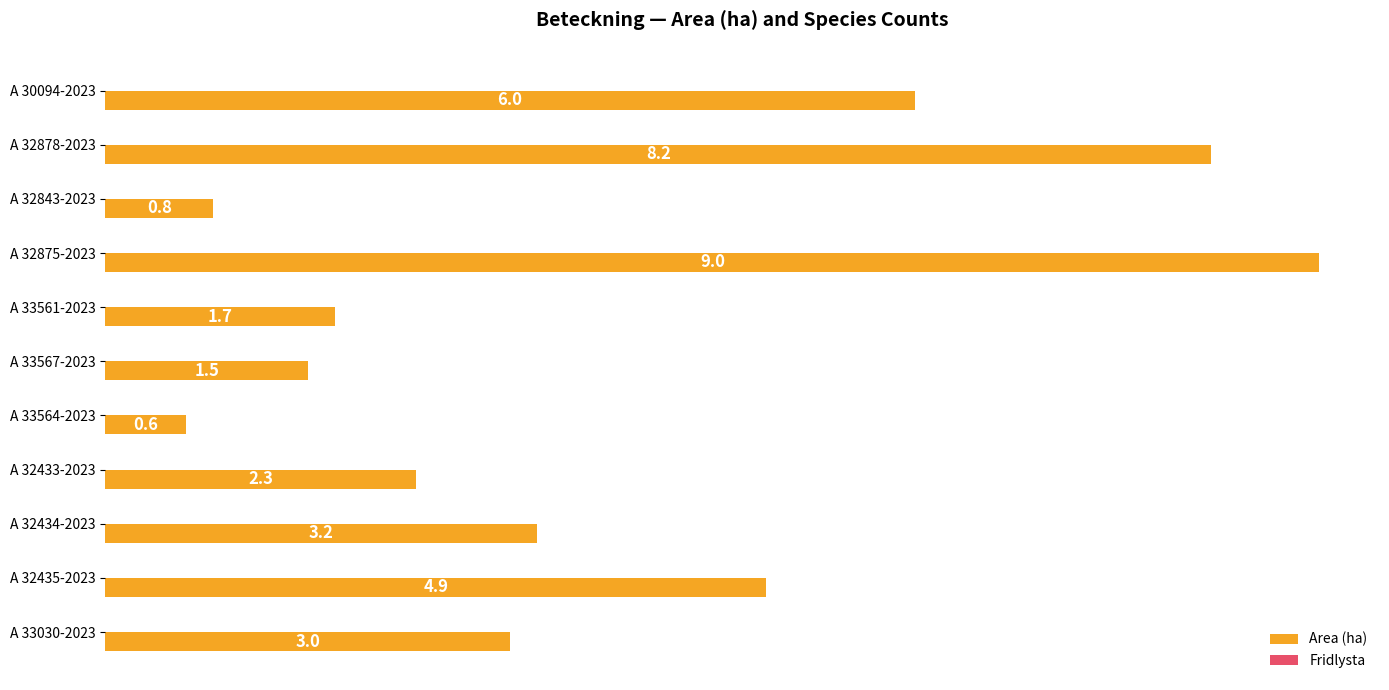

What is the difference between the values at A 32878-2023 and A 32433-2023?

5.9